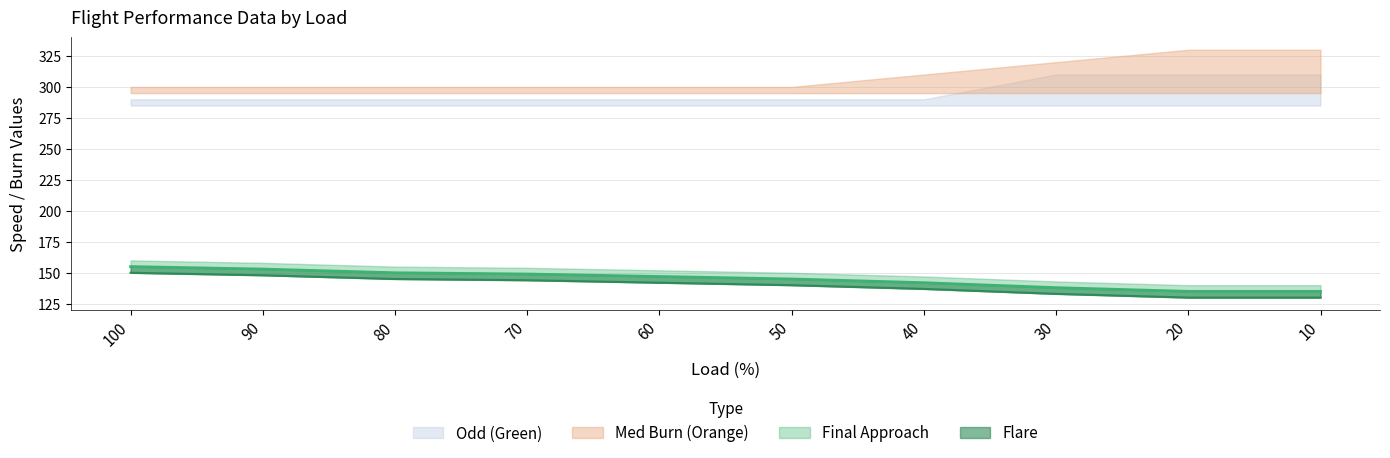

True or false: Flare and Final Approach cross at least once.

False